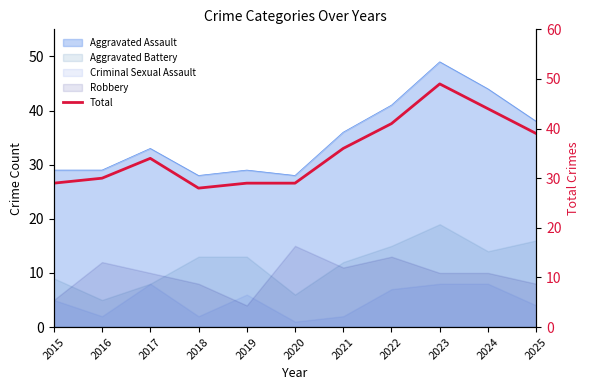

Which category has the lowest value across all series?

2018